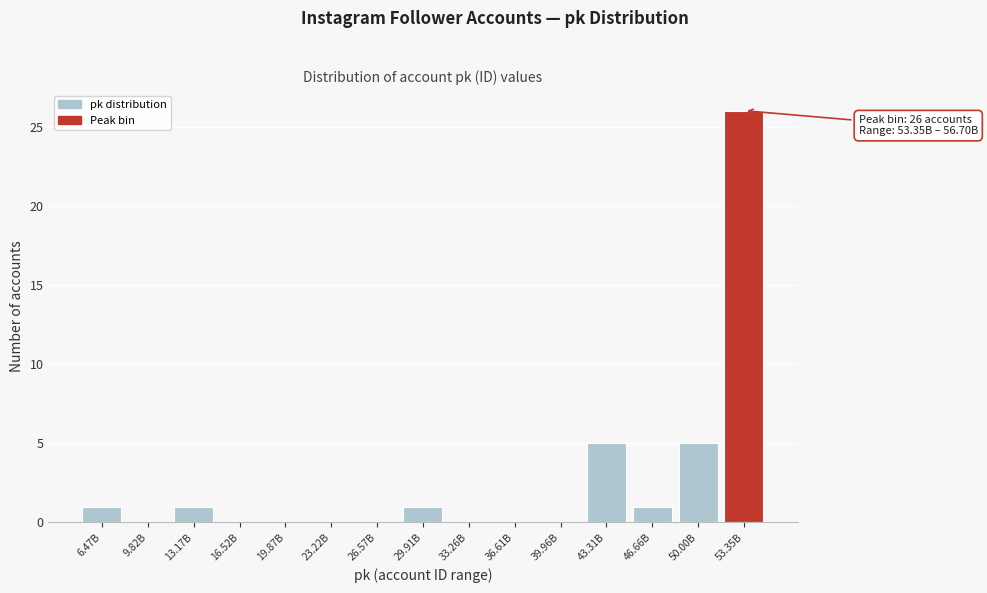

Reading right to left, extract all data points from this chart.

53.35B=26	50.00B=5	46.66B=1	43.31B=5	39.96B=0	36.61B=0	33.26B=0	29.91B=1	26.57B=0	23.22B=0	19.87B=0	16.52B=0	13.17B=1	9.82B=0	6.47B=1